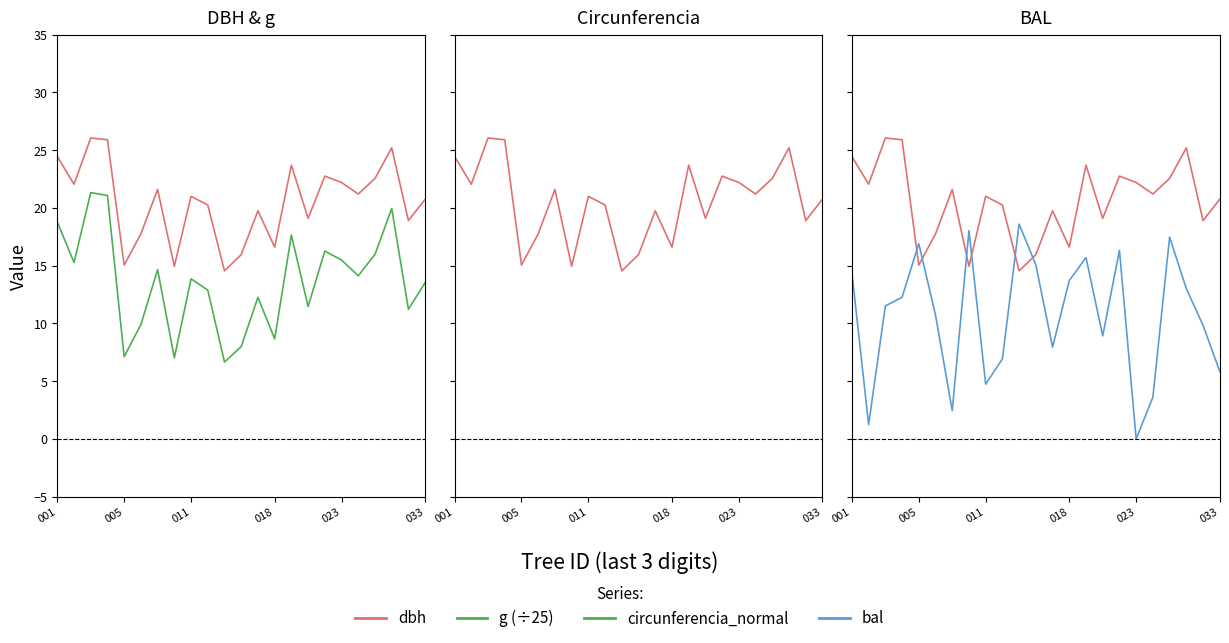

What is the difference between the second highest and second lowest values in the circunferencia_normal series?

34.4